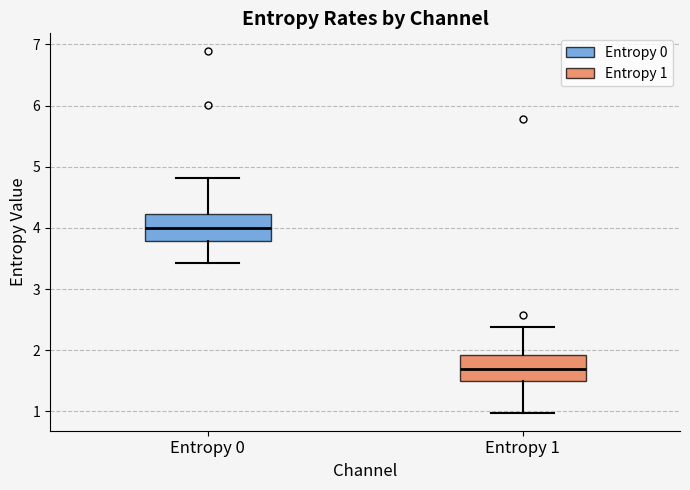

Where is the upper edge of the box for Entropy 0 on the y-axis? The values are not printed on the chart, so give them approximately, as read against the axis.

4.2